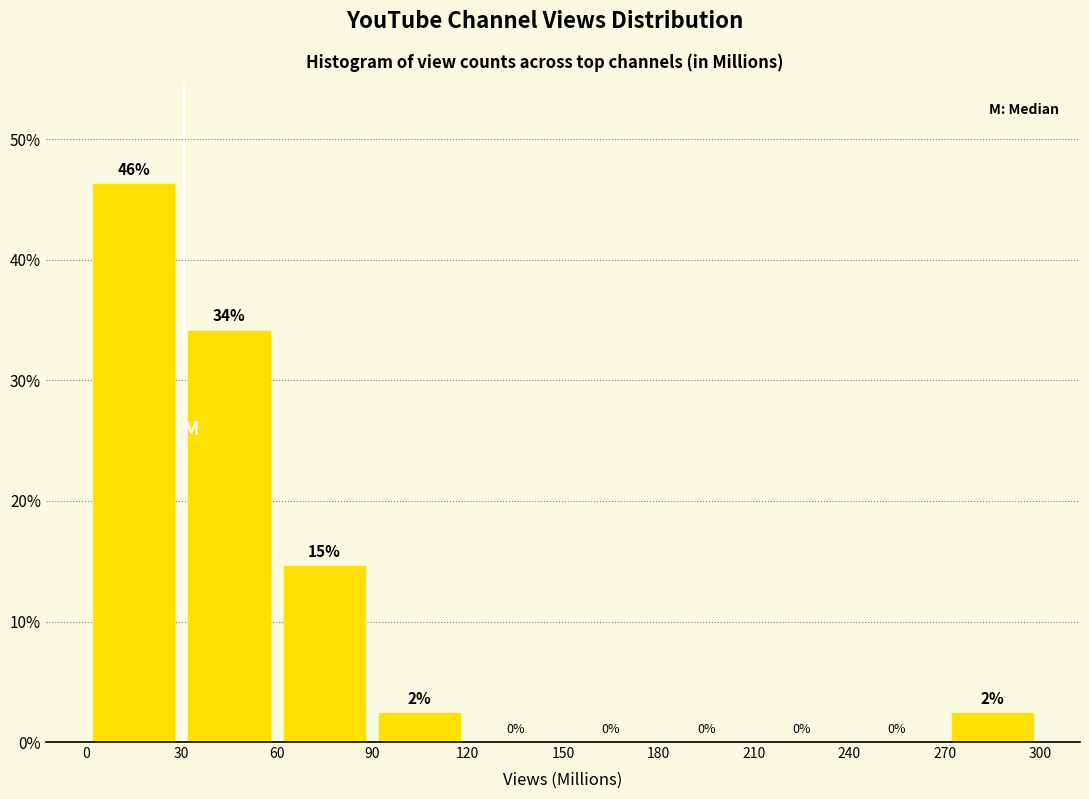

Which range on the x-axis has the tallest bar?

0 to 30